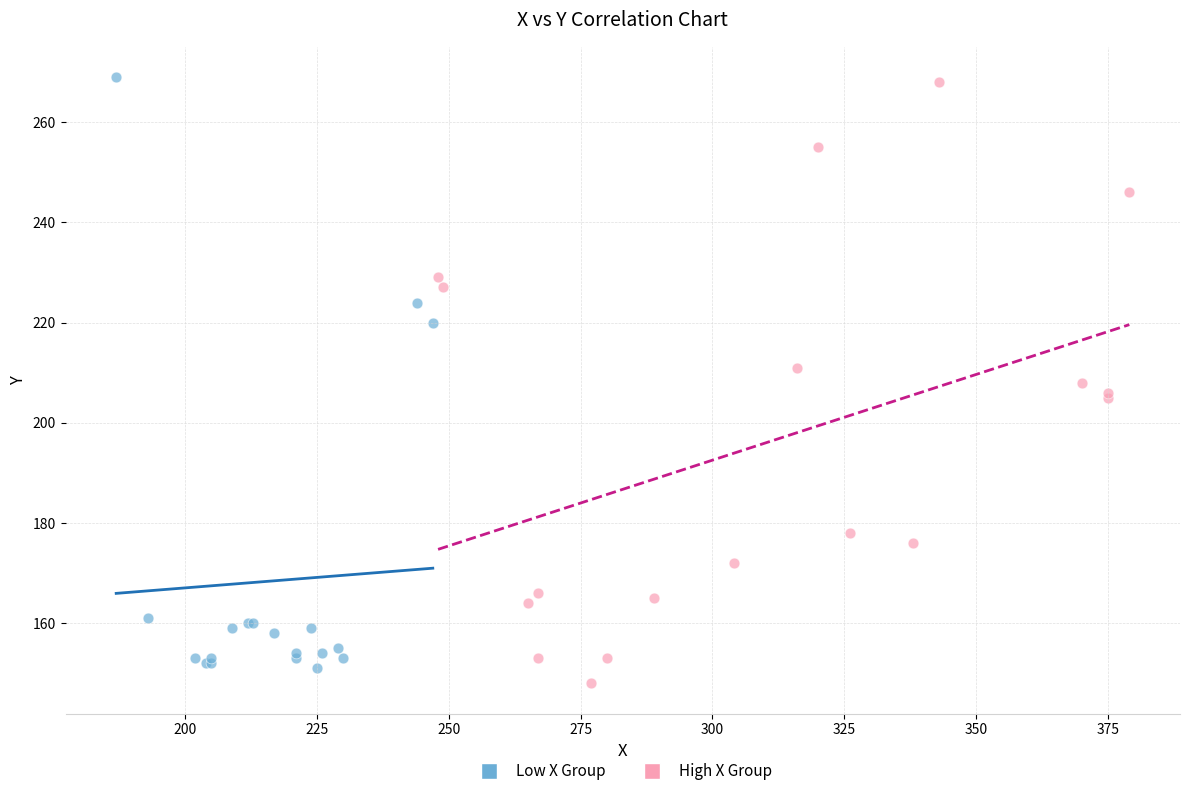

Which series has the widest spread of Y values?

High X Group